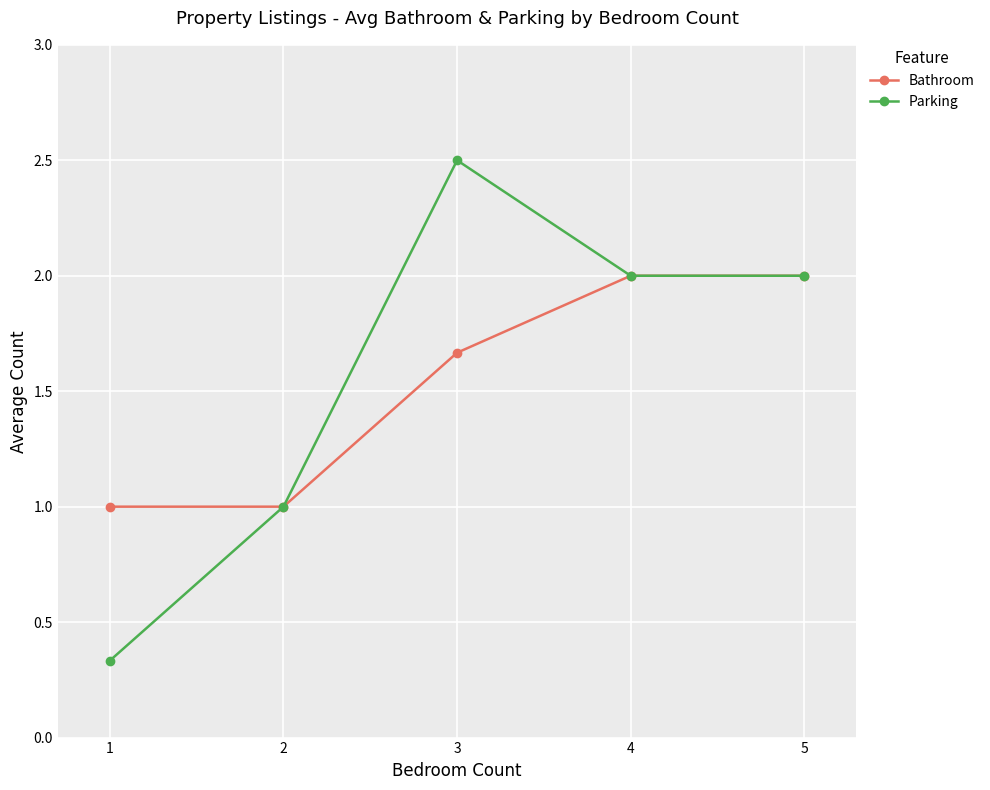

What is the total value across all series at 4?

4.0